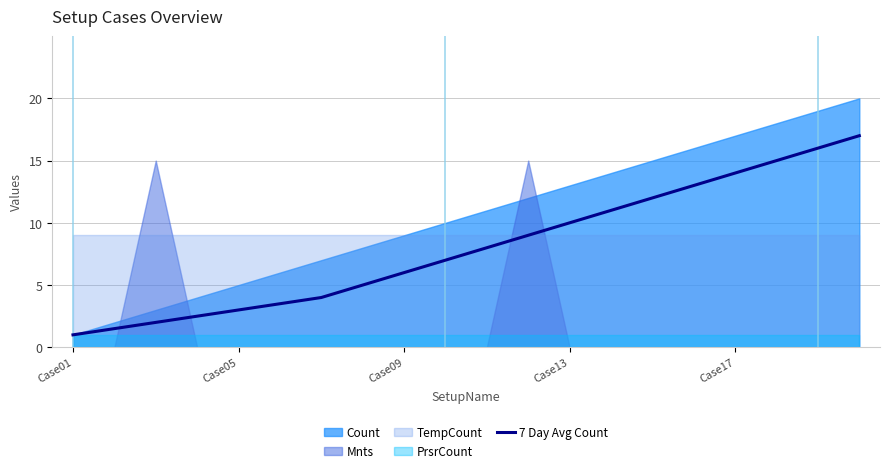

Between 13 and 7, which is larger?

13